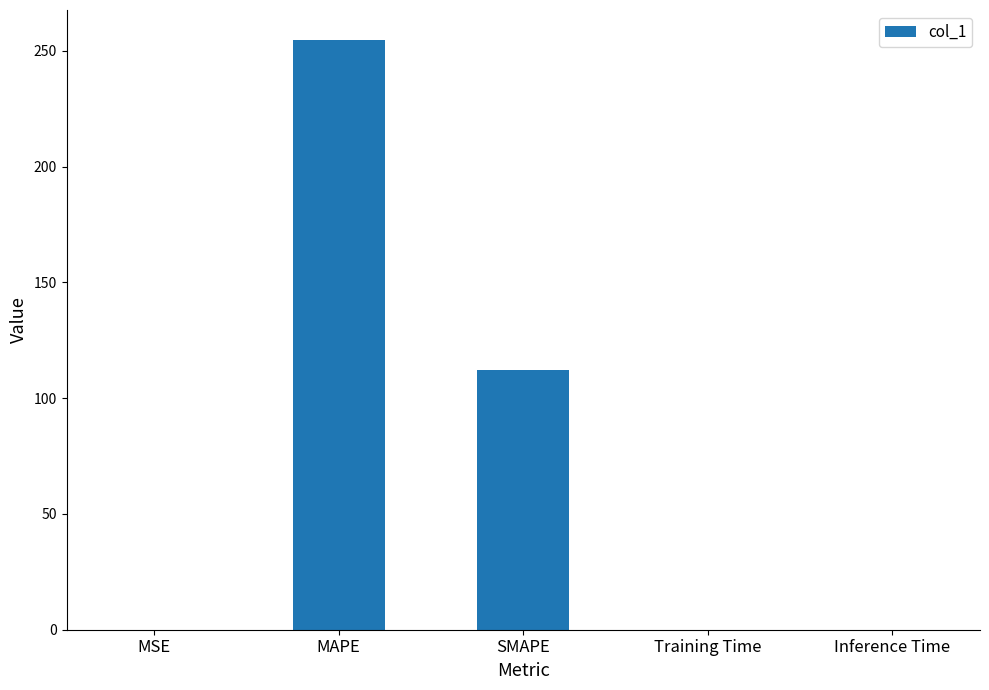

What is the greatest value displayed?

254.9